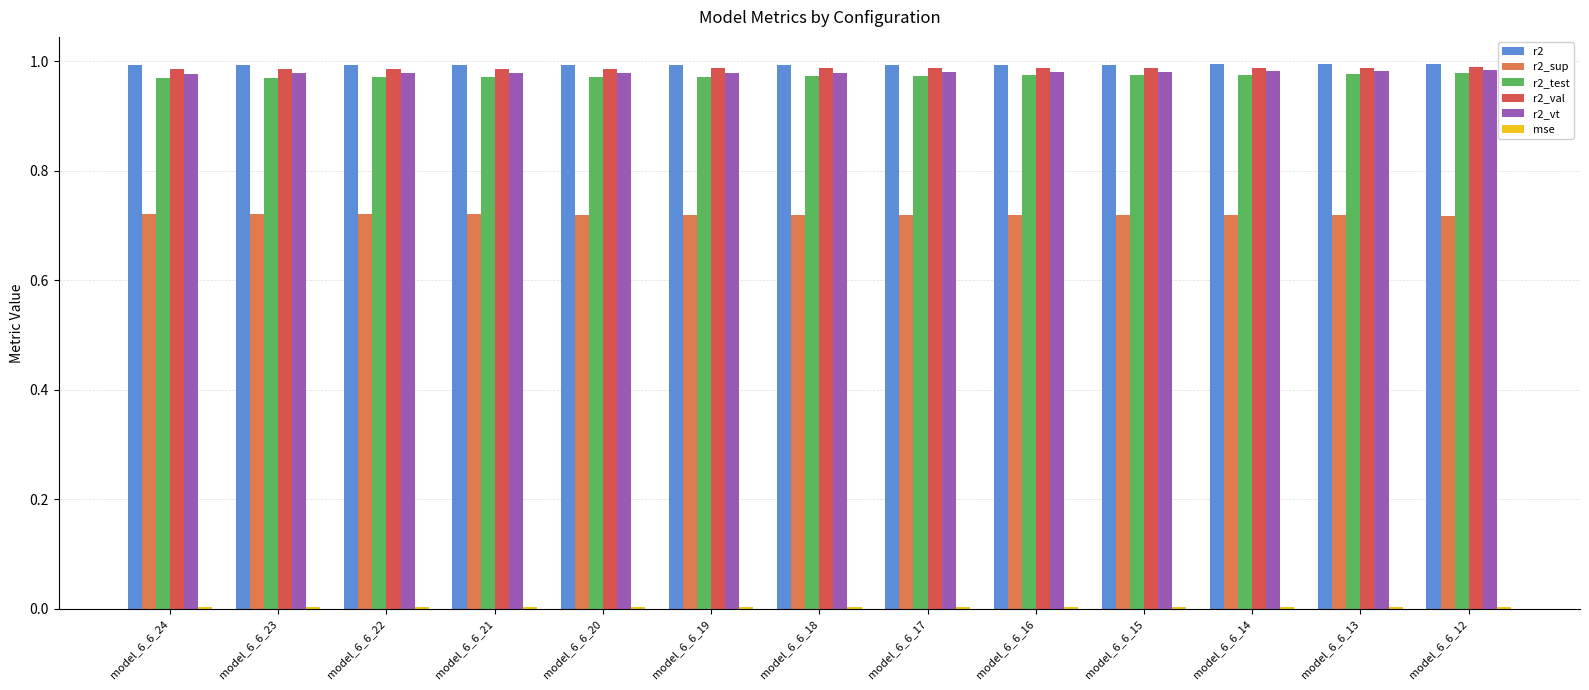

True or false: r2 has a value of 1.4 at model_6_6_17.

False